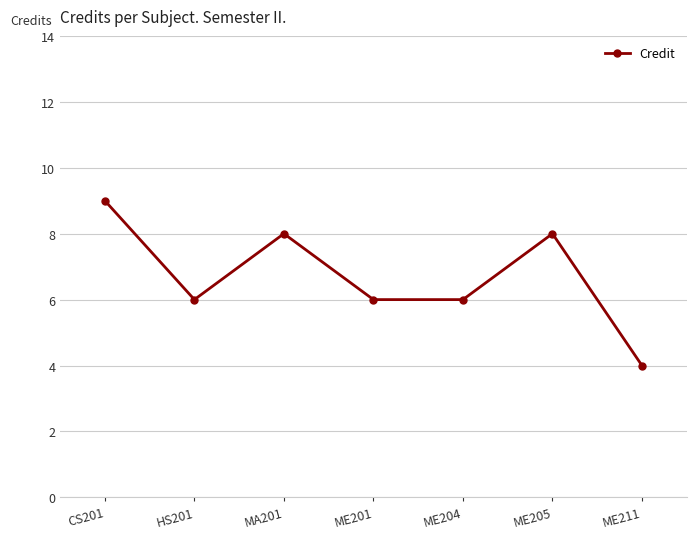

What value does the data have at ME211?

4